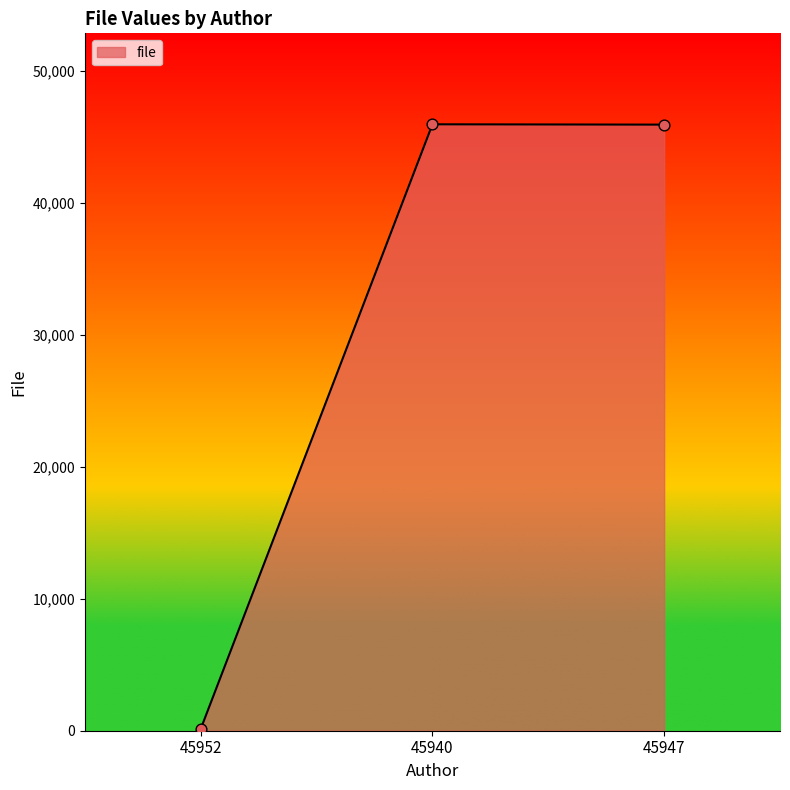

What is the change in value from 45952 to 45940?

+45810